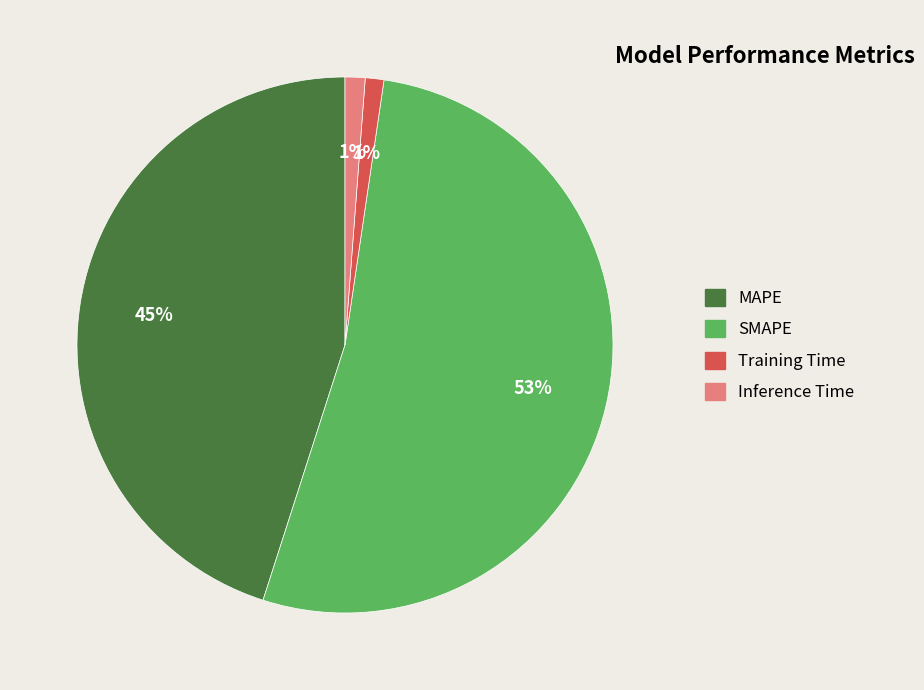

To the nearest percent, what portion does Inference Time represent?

1%